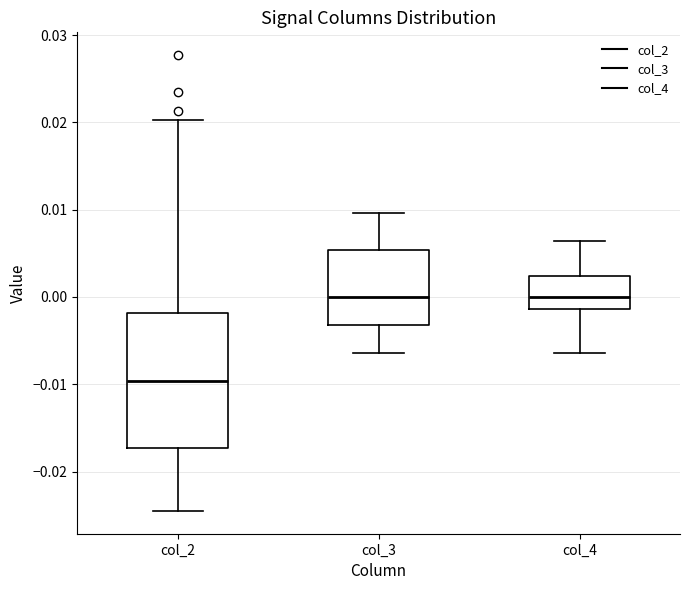

Comparing the boxes themselves (not the whiskers), which one is the tallest?

col_2